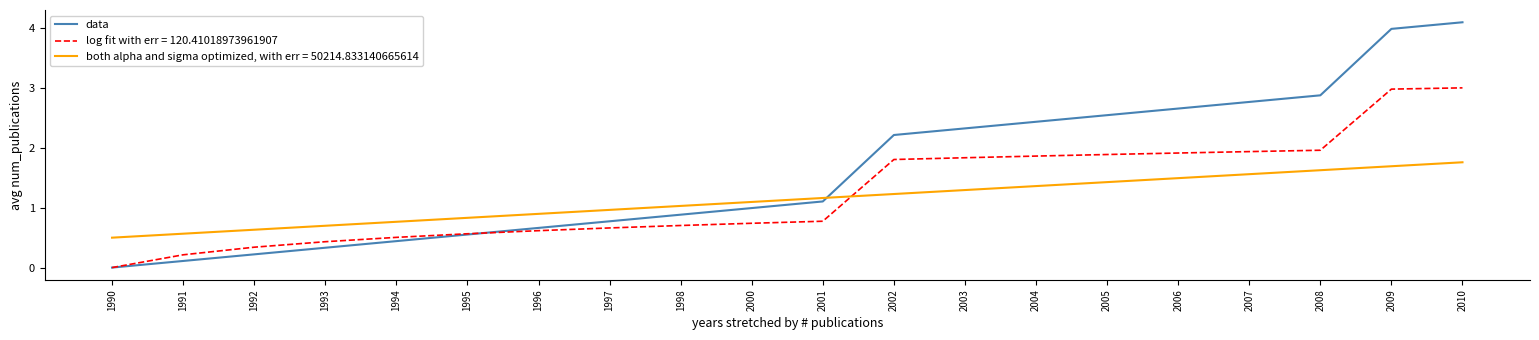

What is the spread (max minus min) of values at 2007?

1.2